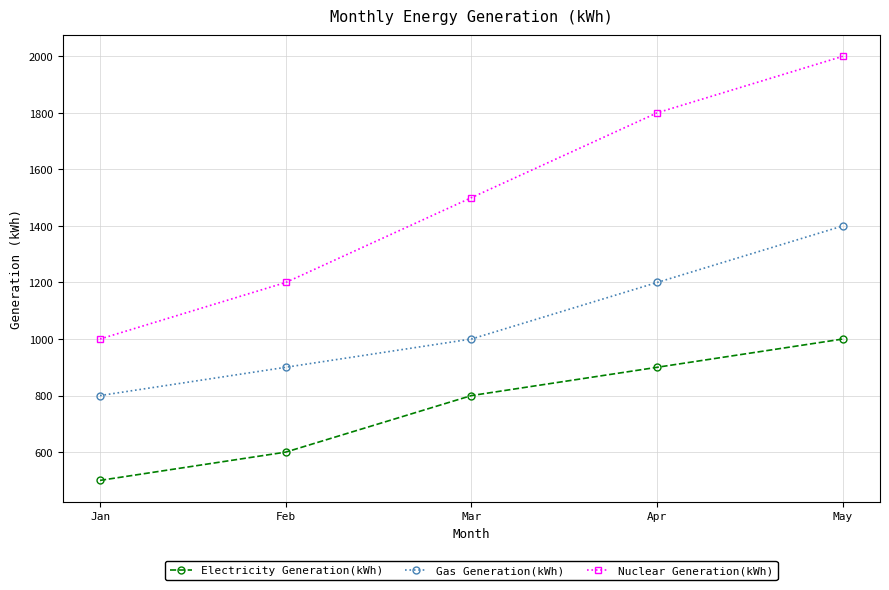

The value of Electricity Generation(kWh) at May is 1000. True or false?

True